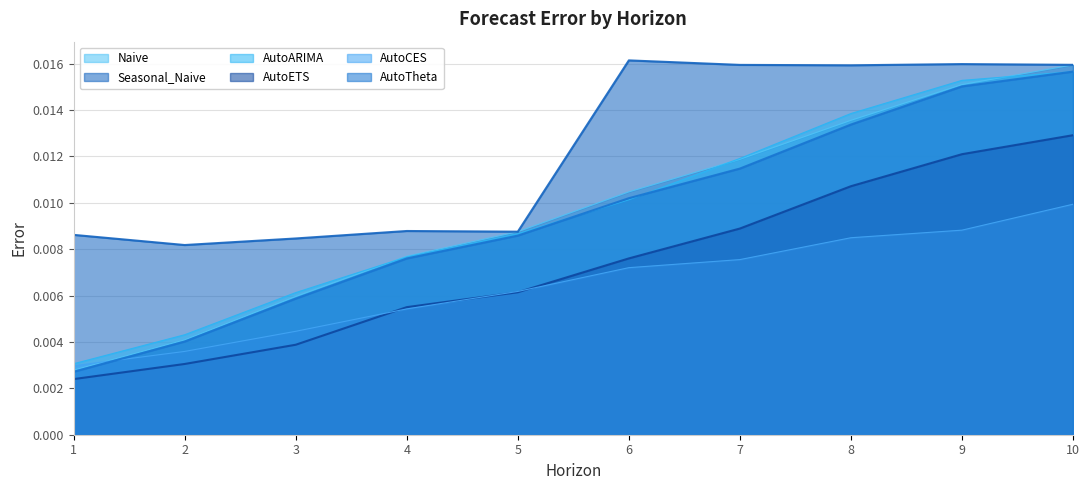

At which label does Seasonal_Naive reach its minimum?

2